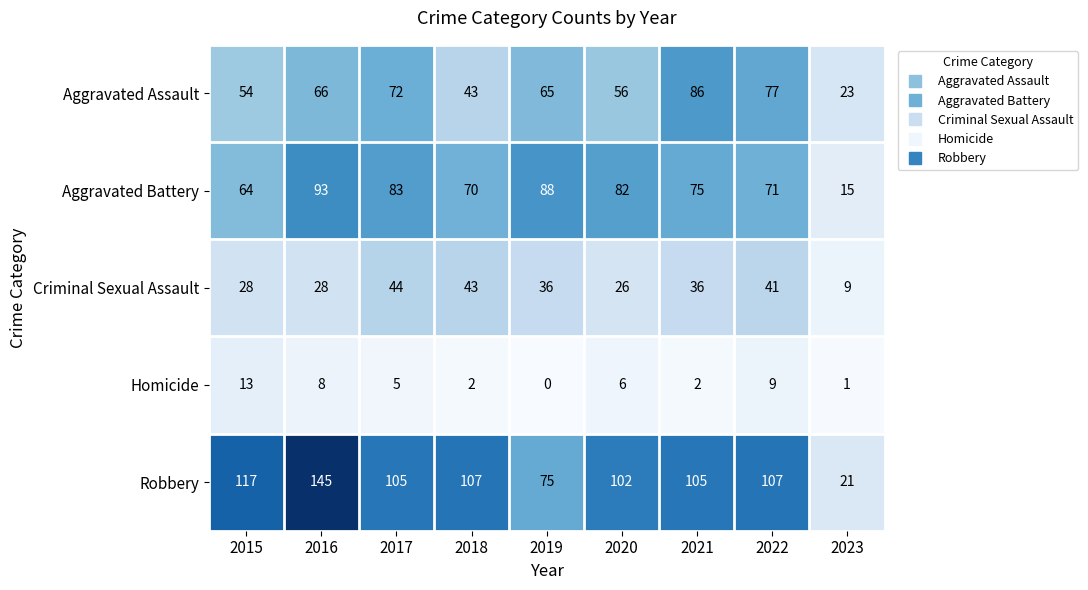

What is the average value of the Aggravated Assault series?

60